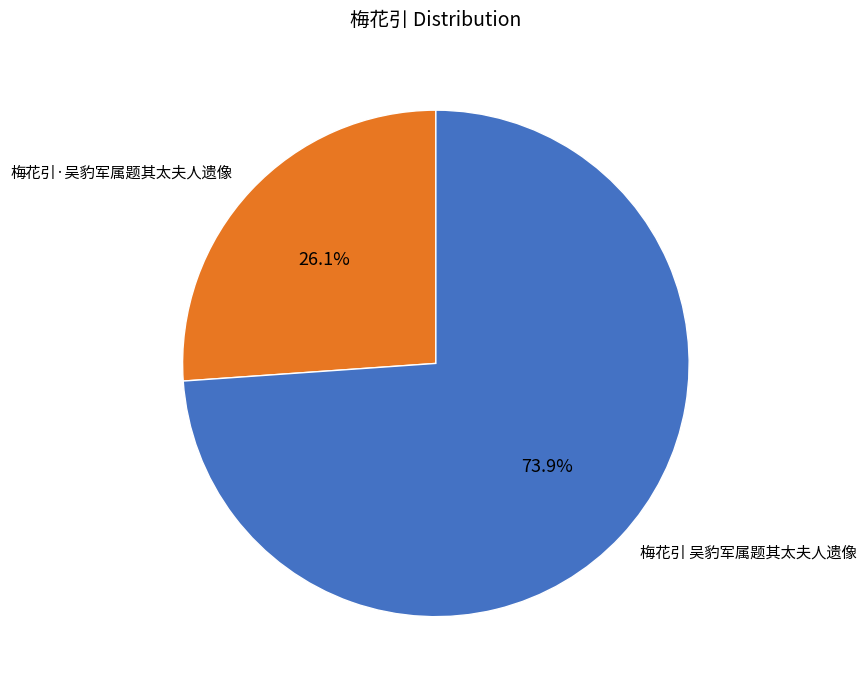

Is the sum of 梅花引 吴豹军属题其太夫人遗像 and 梅花引·吴豹军属题其太夫人遗像 greater than half?

Yes